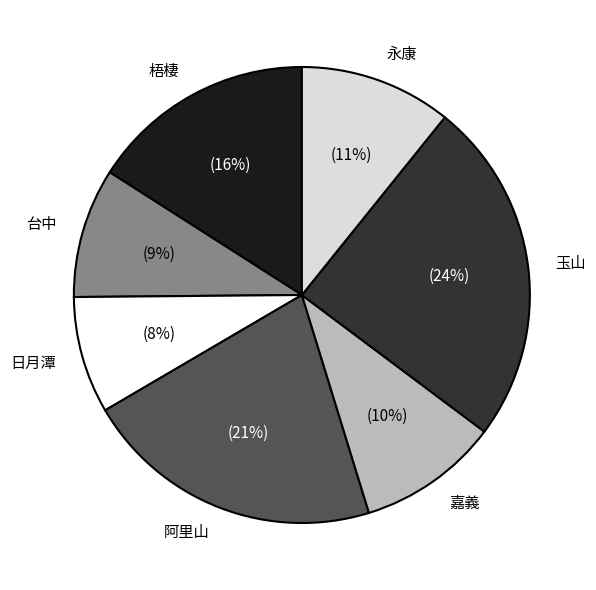

Between 玉山 and 梧棲, which is larger?

玉山